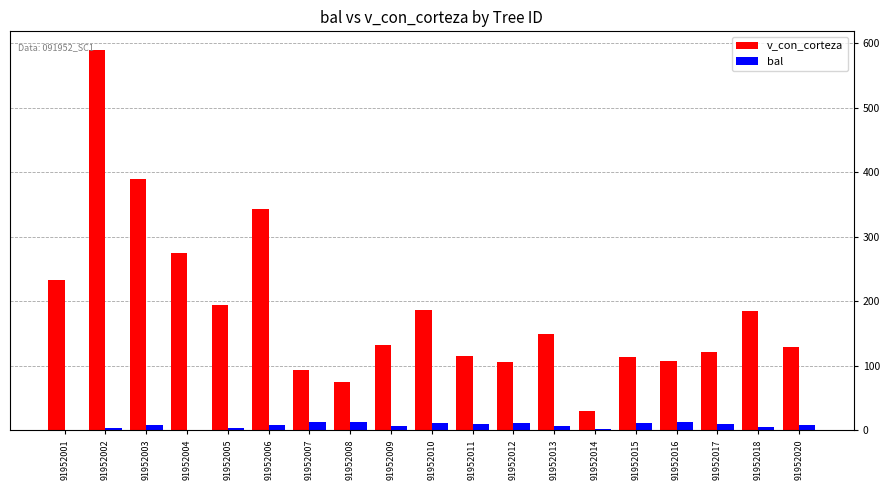

What is the sum of all bal values?

146.5